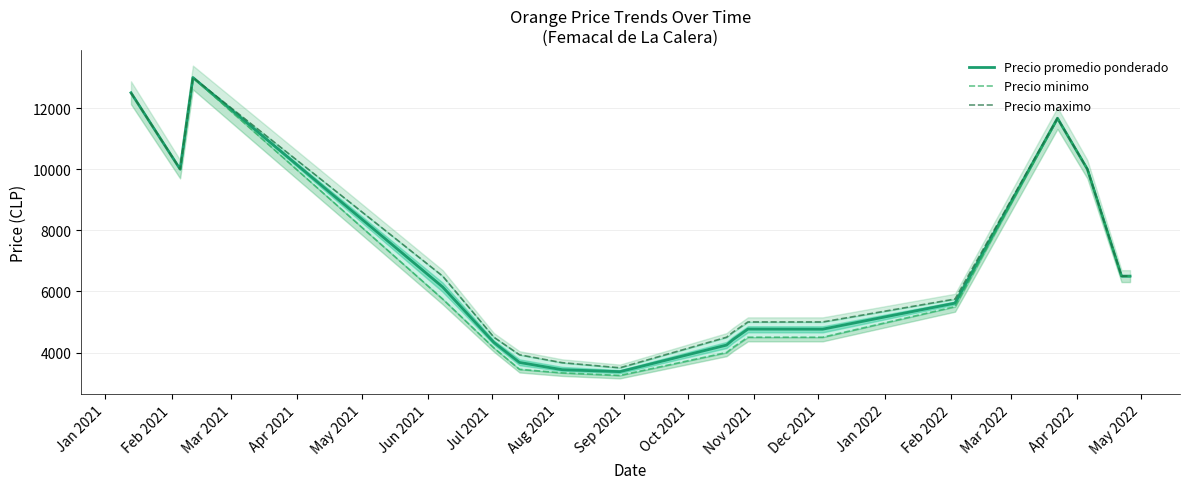

What is the difference between the highest and lowest values at Jan 2022?

250.0